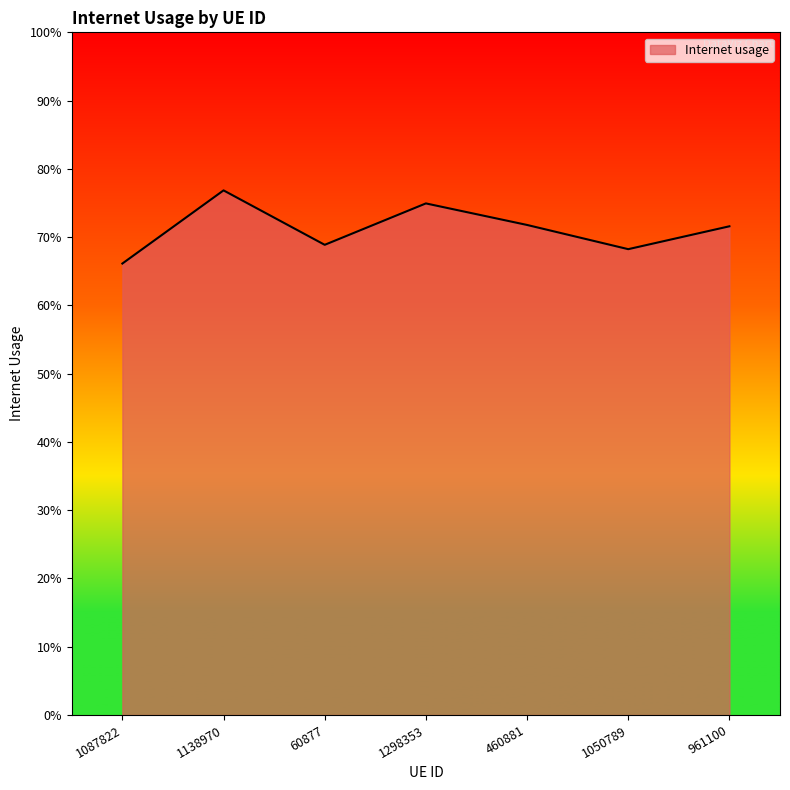

Is this an area chart (filled region under the line)?

Yes